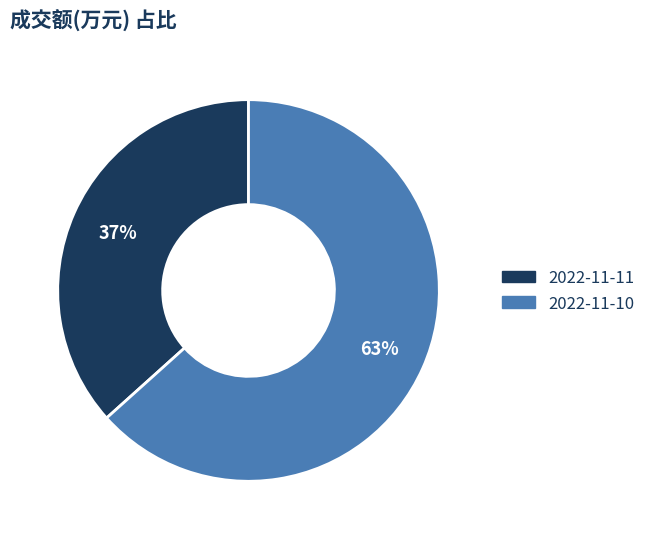

The 2022-11-11 slice represents 37% of the pie. True or false?

True